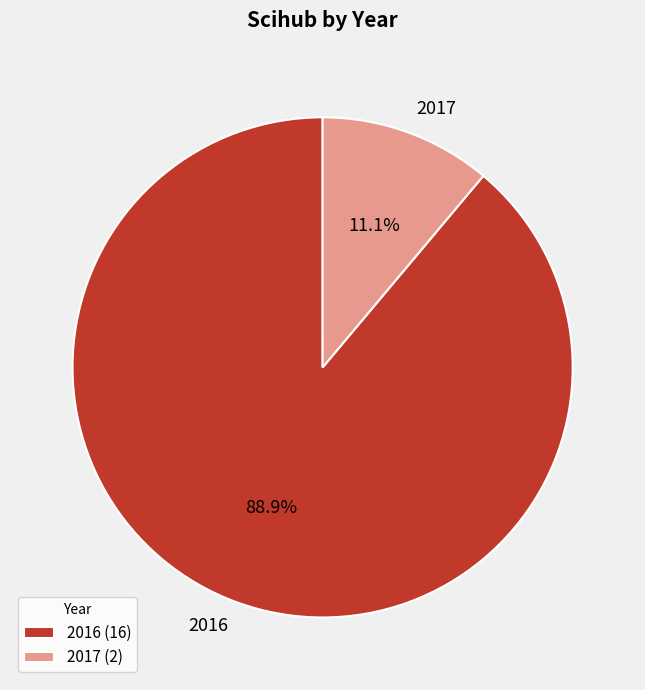

Is there any slice that represents more than half of the pie?

Yes